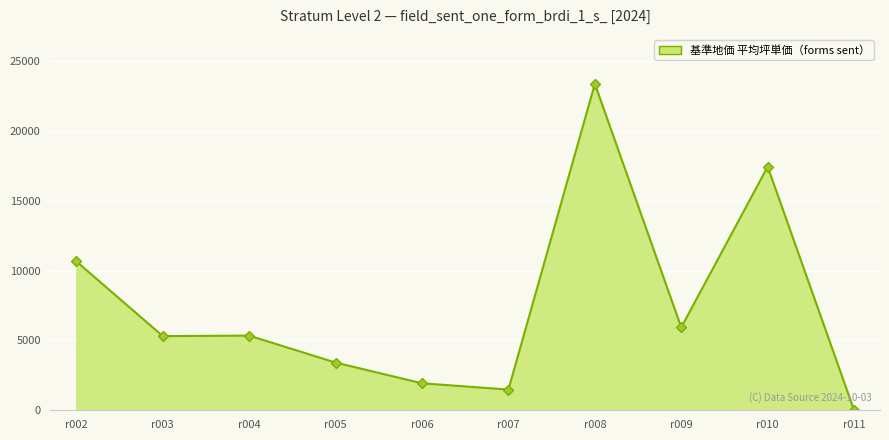

What is the greatest value displayed?

23370